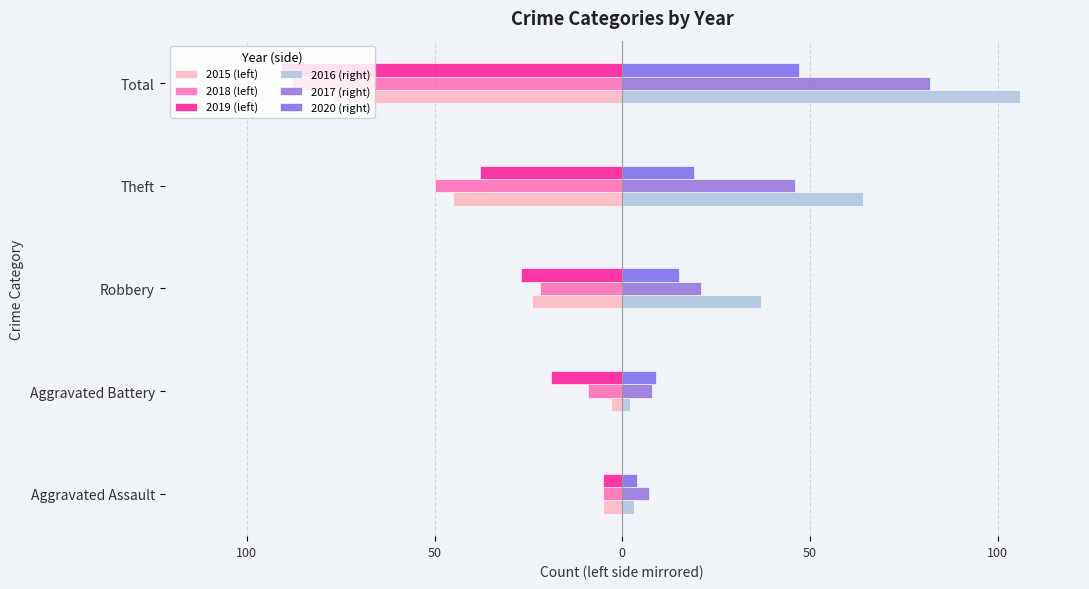

What is the maximum value for 2018 (left)?

-5